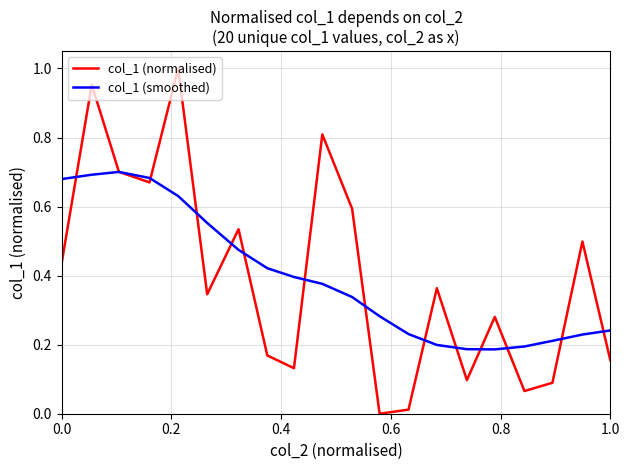

Which series has the largest range (max minus min)?

col_1 (normalised)